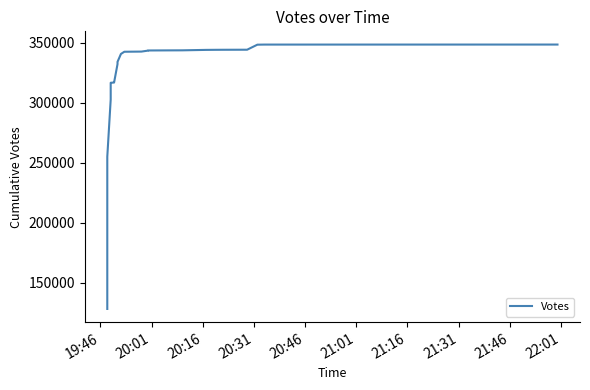

What is the difference between the maximum and minimum values?

220100